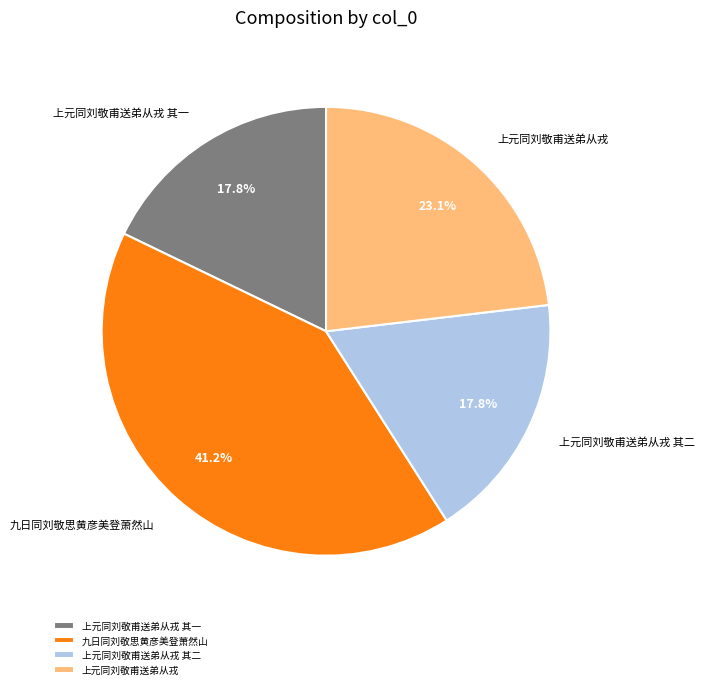

What is the largest slice in the pie chart?

九日同刘敬思黄彦美登萧然山